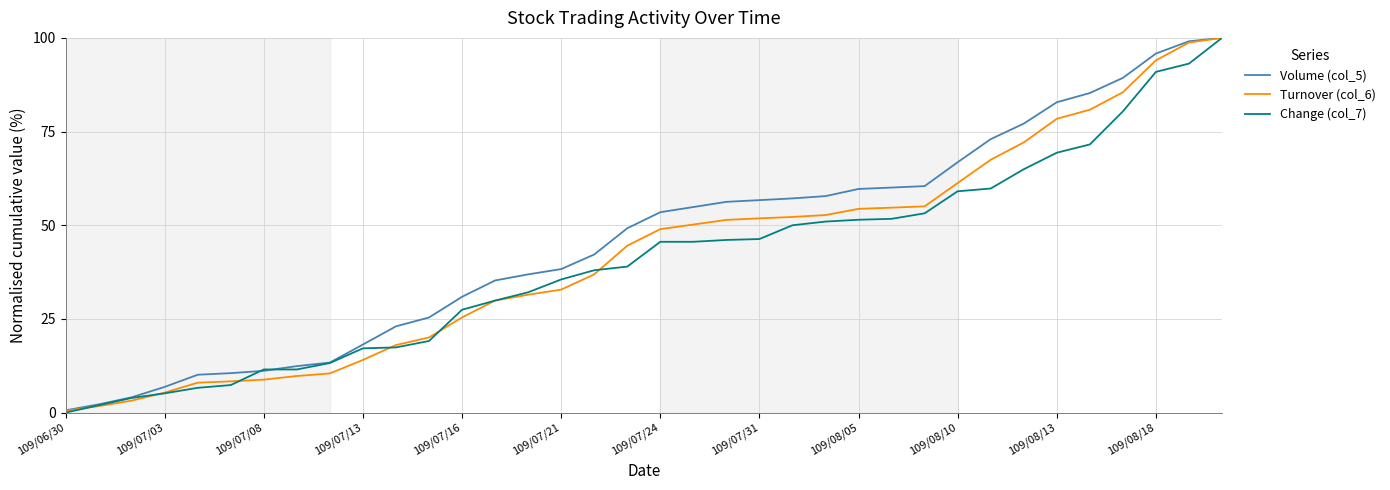

What is the difference between the maximum and minimum values in the Turnover (col_6) series?

99.5